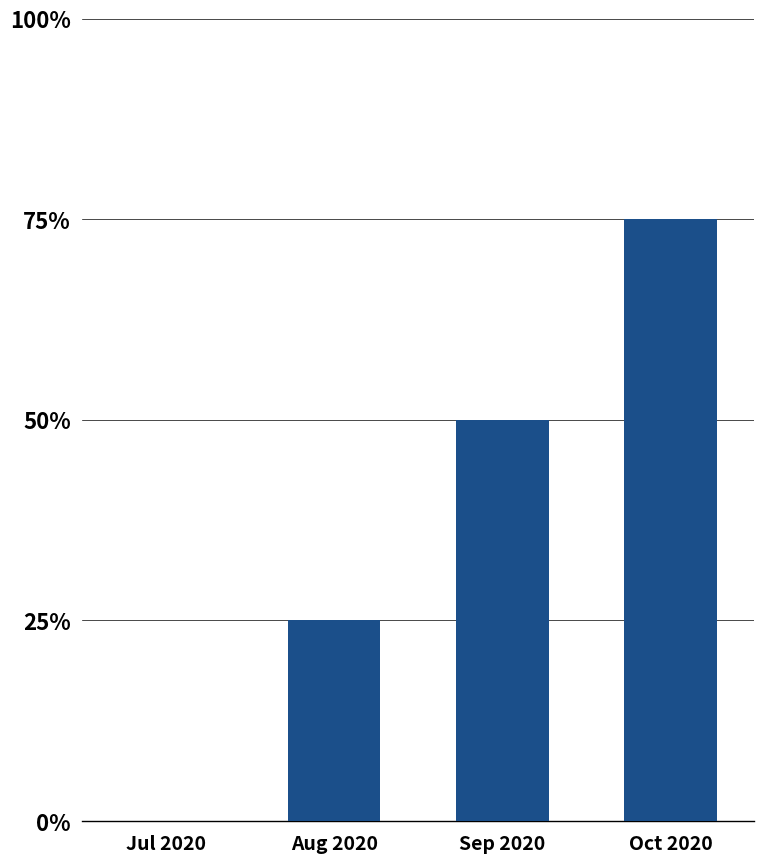

Rank the categories by value from highest to lowest.

Oct 2020, Sep 2020, Aug 2020, Jul 2020